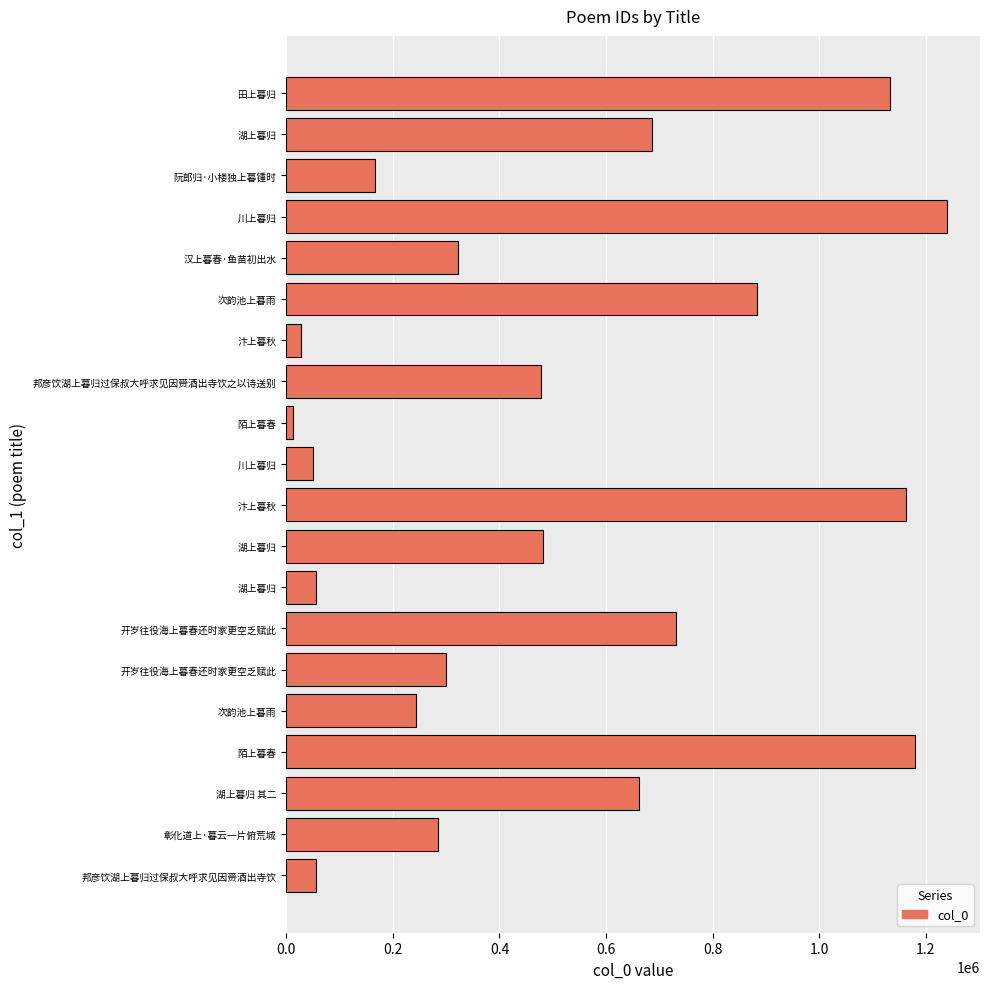

Does the chart contain any negative values?

No